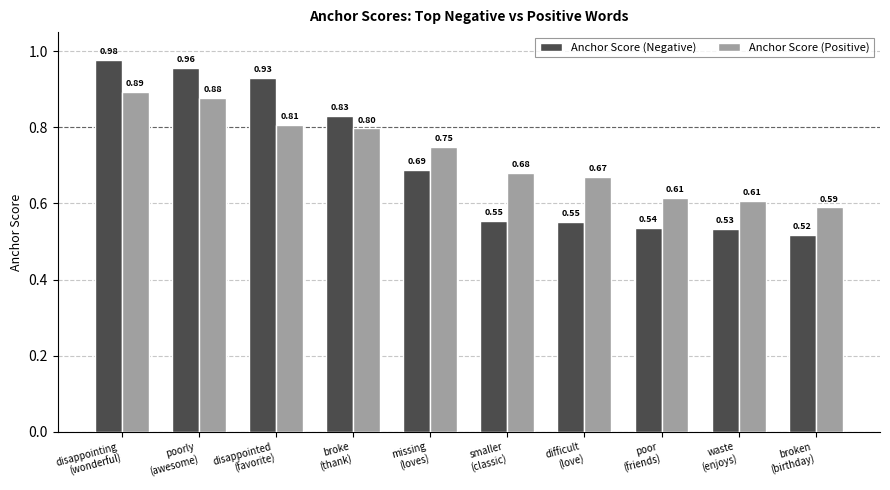

Which series has the largest range (max minus min)?

Anchor Score (Negative)